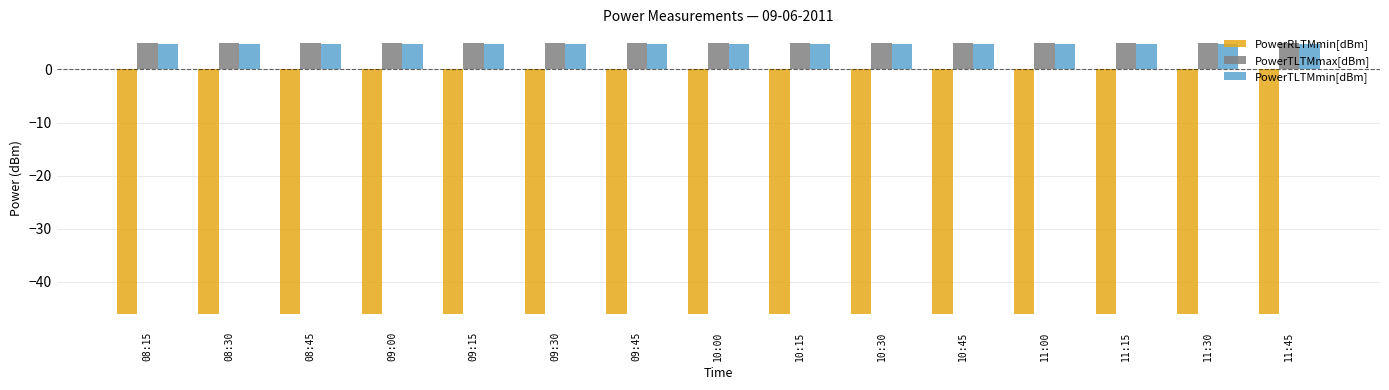

What are all the series names shown in the legend?

PowerRLTMmin[dBm], PowerTLTMmax[dBm], PowerTLTMmin[dBm]